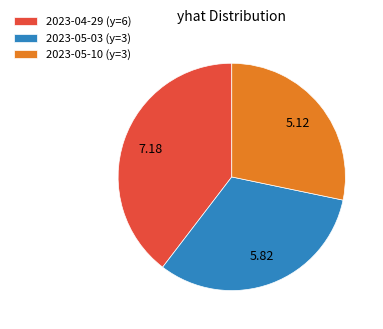

Between 2023-05-10 (y=3) and 2023-05-03 (y=3), which is larger?

2023-05-03 (y=3)